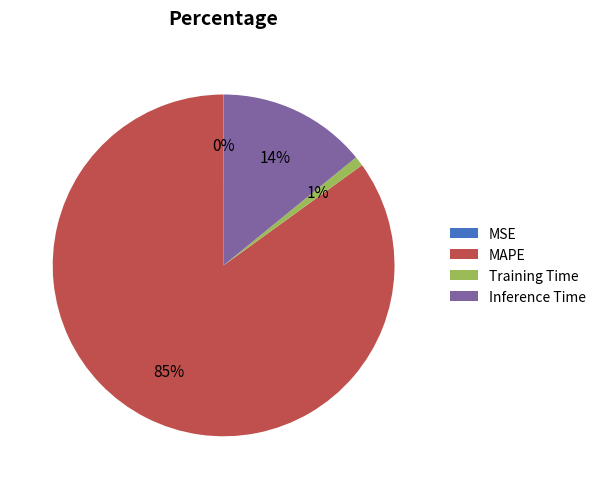

The Inference Time slice represents 6% of the pie. True or false?

False